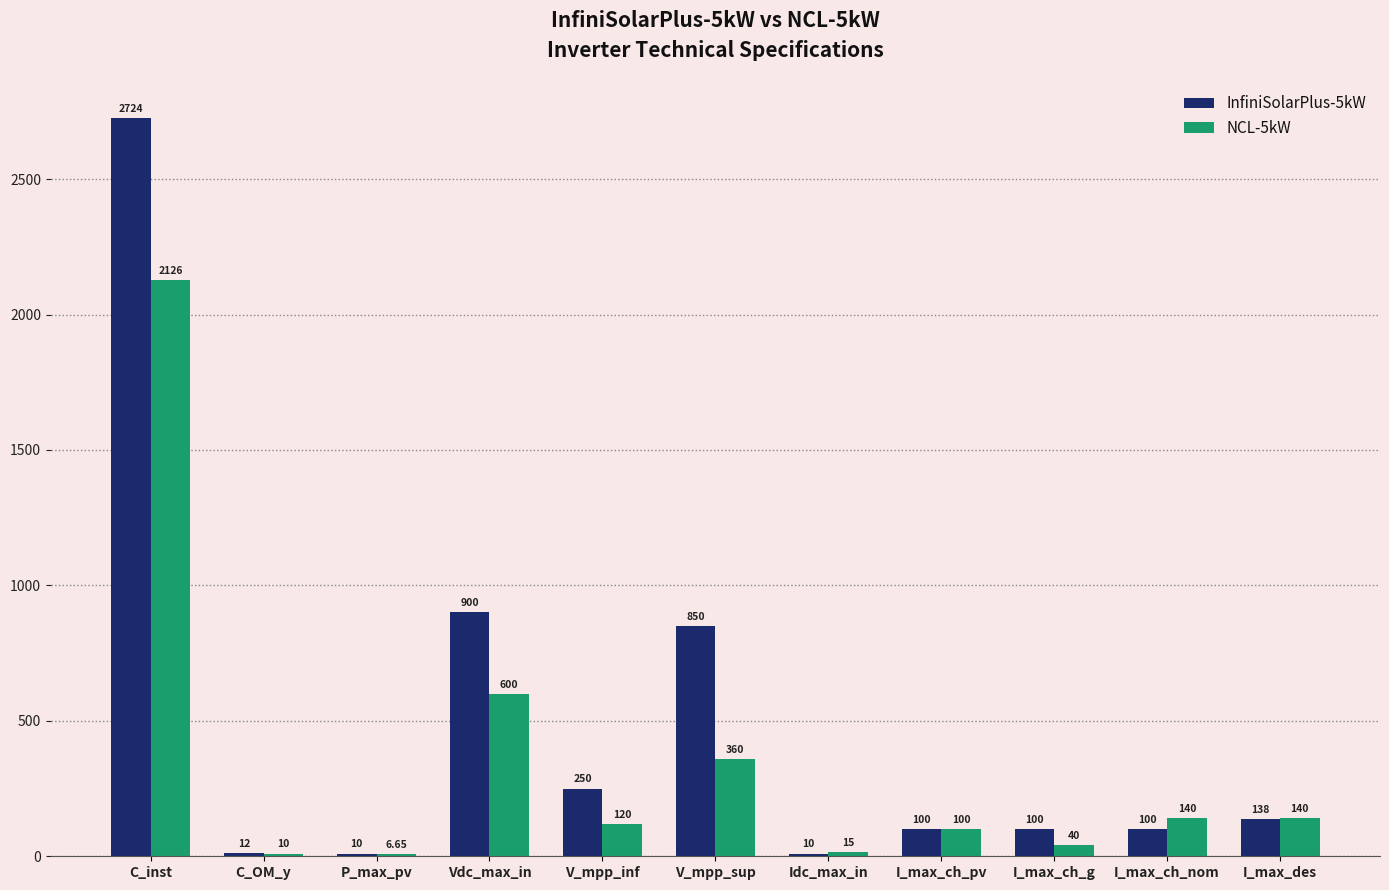

What is the total value across all series at V_mpp_sup?

1210.0